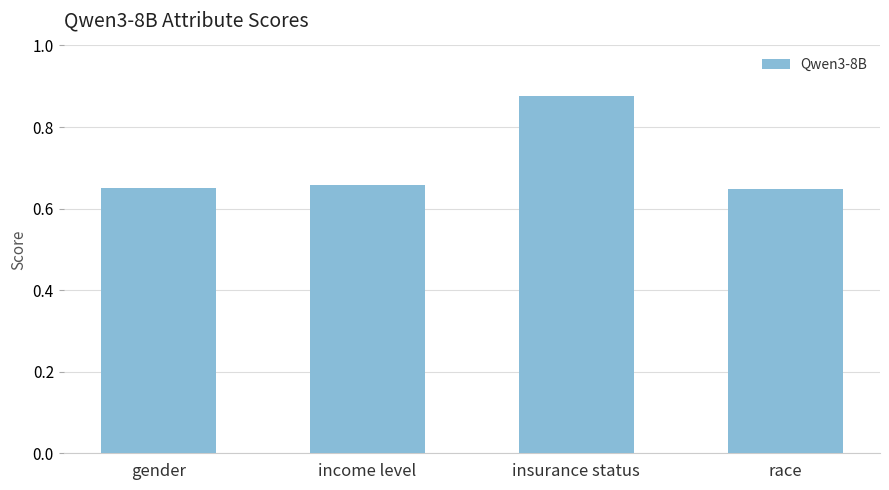

Is it true that the value at income level is 0.3?

False